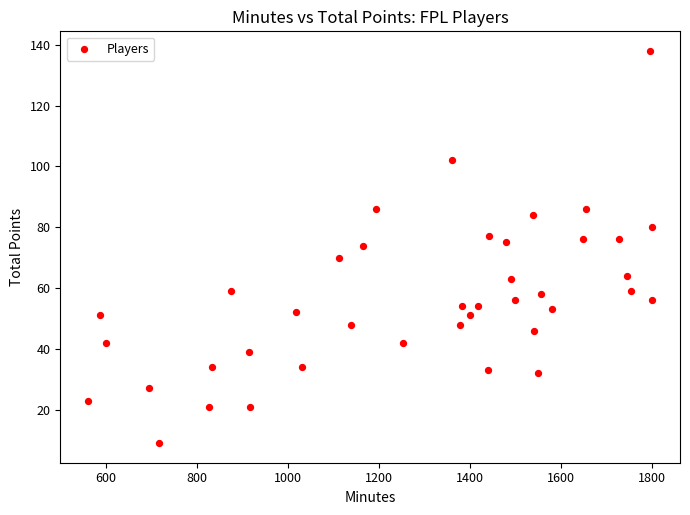

What is the range of Y values (max minus min)?

129